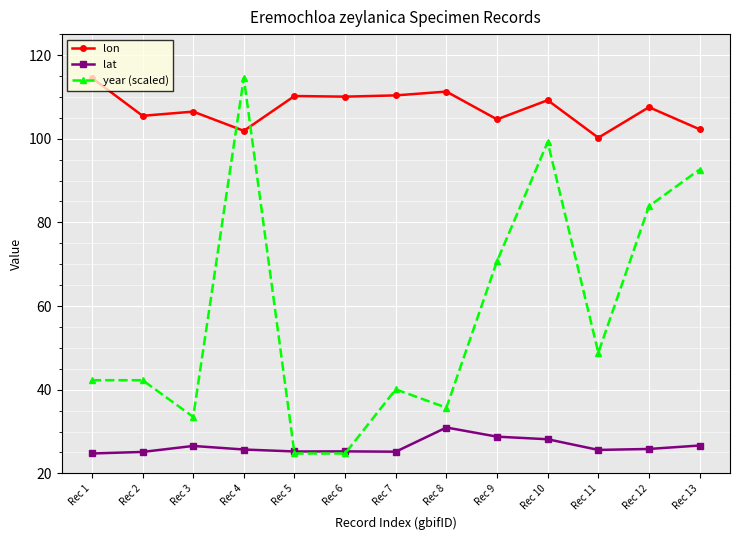

At which label is year (scaled) closest to 69?

Rec 9